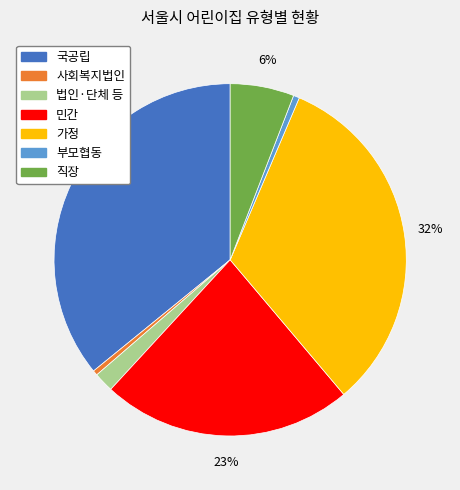

Does 사회복지법인 represent more than half of the total?

No